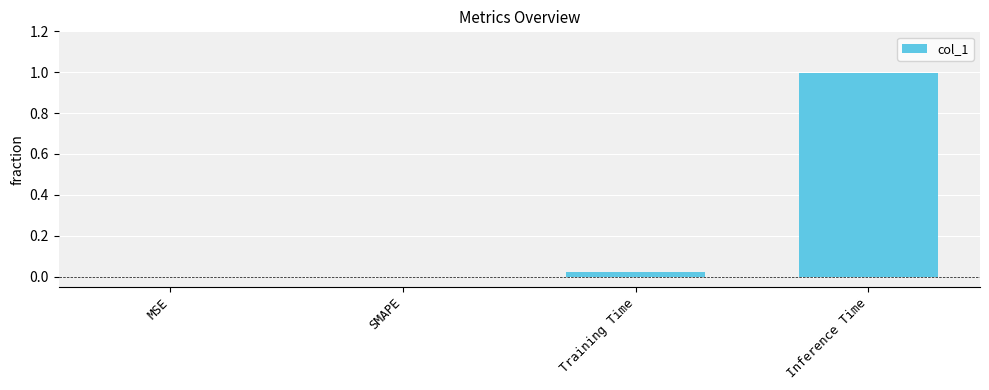

How many data points does each series have?

4